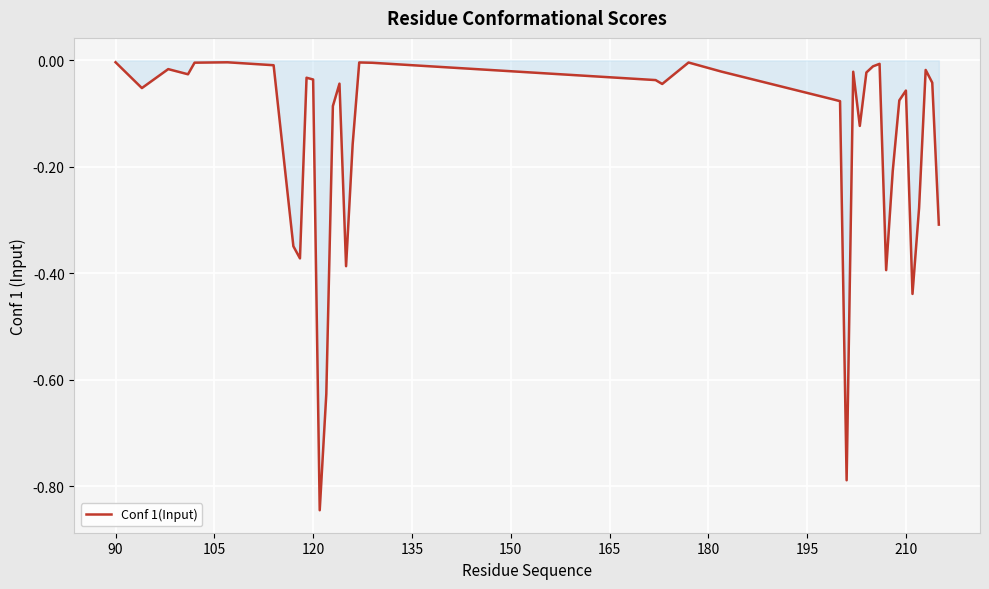

What is the difference between the maximum and minimum values?

0.8